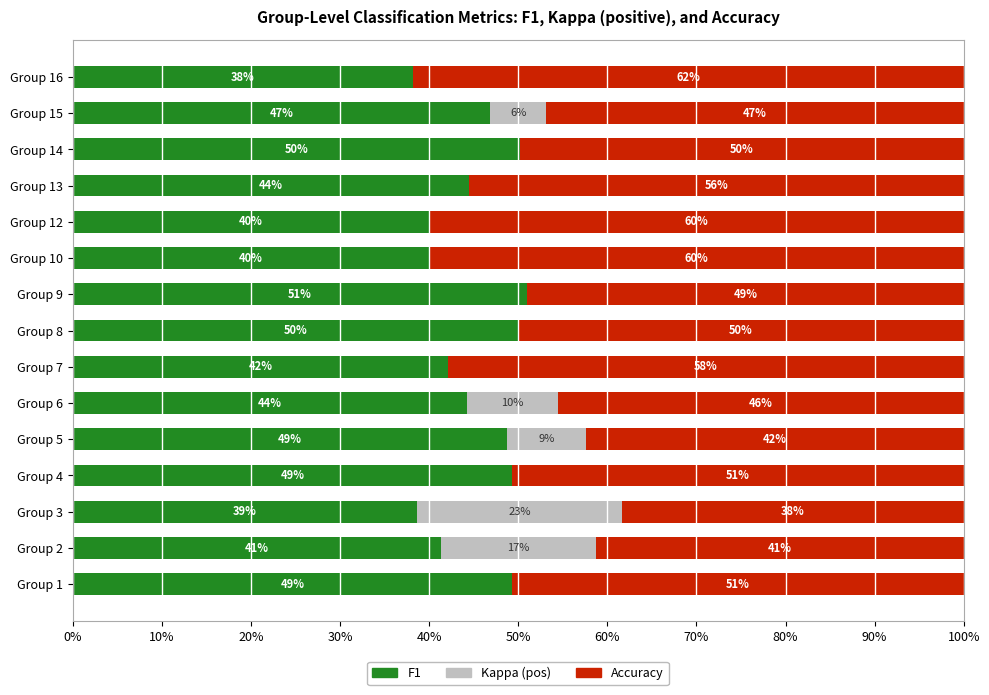

What are all the series names shown in the legend?

F1, Kappa (pos), Accuracy